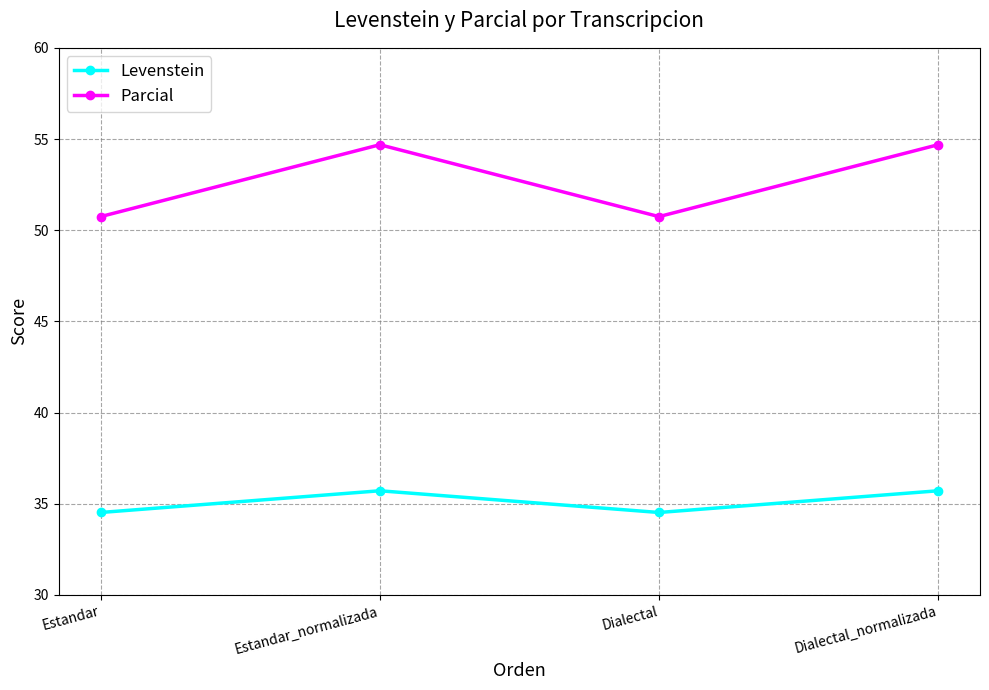

What is the label of the 1st point from the left?

Estandar